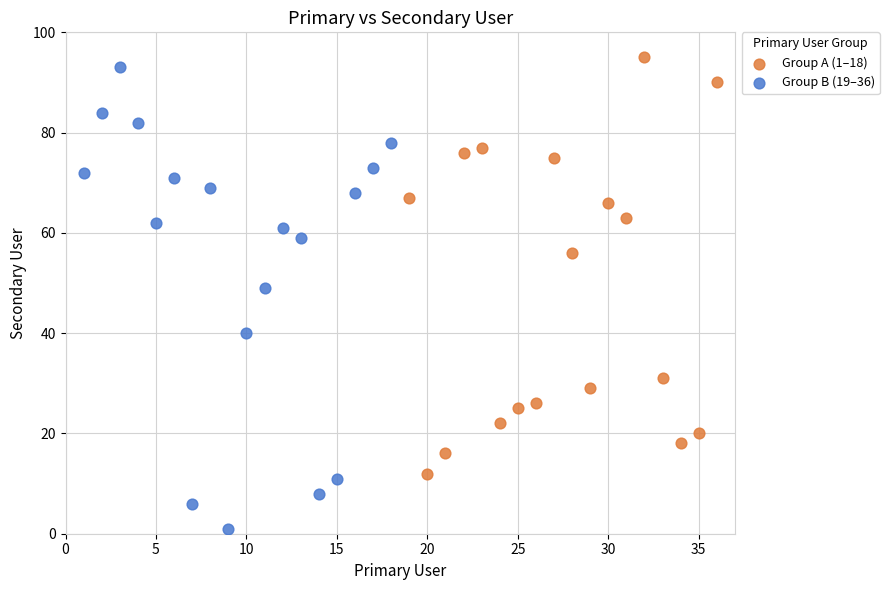

Which series has the widest spread of Y values?

Group B (19–36)